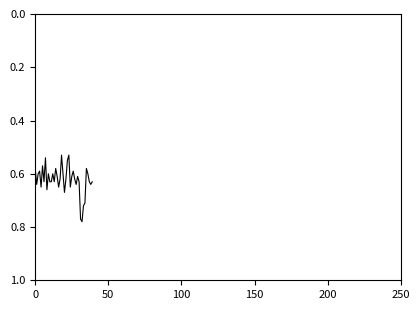

How many lines are shown in the chart?

1